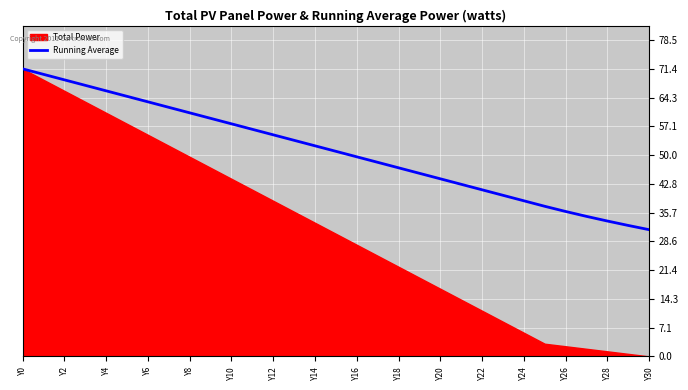

True or false: Running Average has a value of 59.8 at Y26.

False